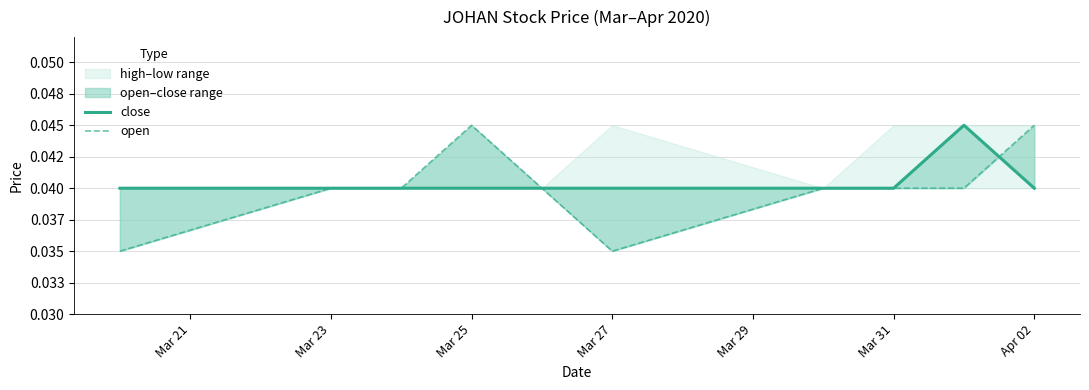

How many lines are shown in the chart?

2